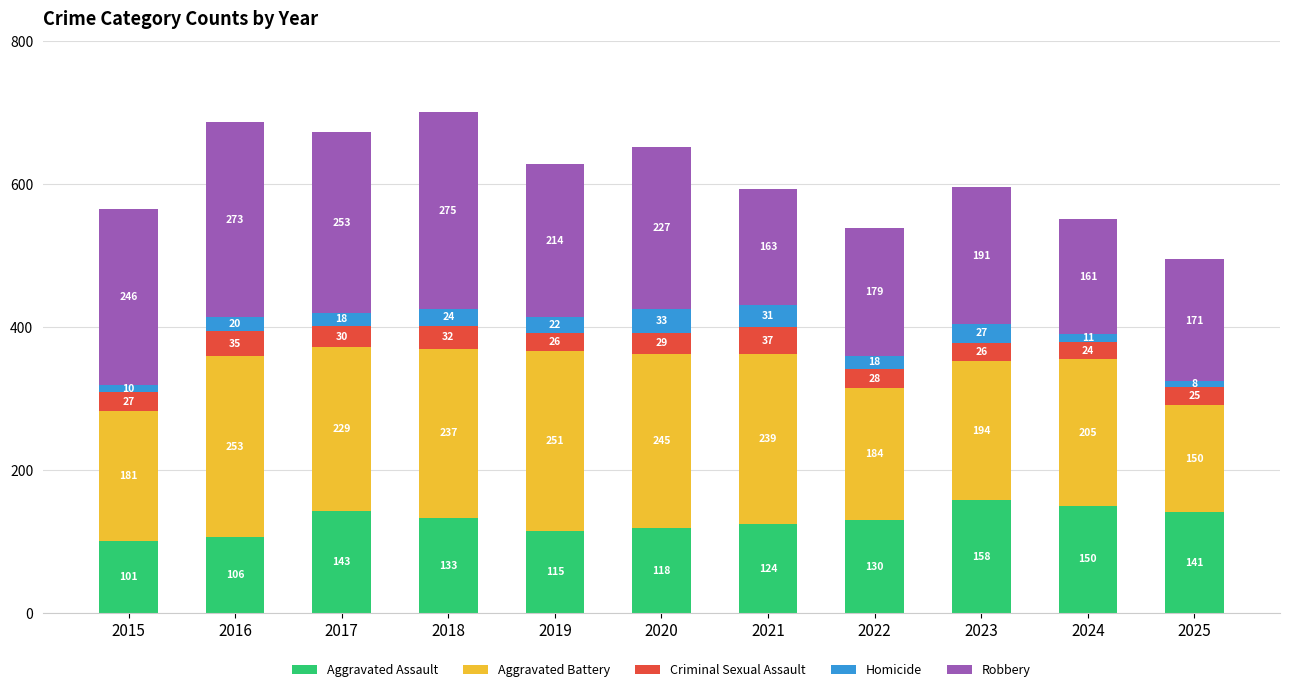

What is the sum of all Aggravated Assault values?

1419